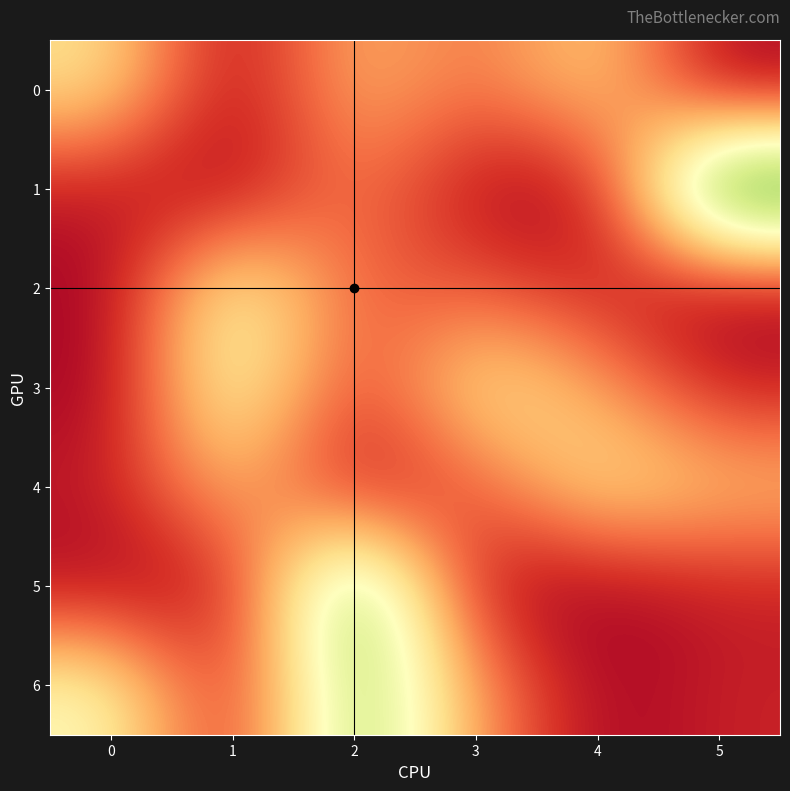

Reading left to right, extract all data points from this chart.

0: 0=6.8	1=0.0	2=5.4	3=3.1	4=6.4	5=0.0
1: 0=0.8	1=0.0	2=3.9	3=0.4	4=0.0	5=16.2
2: 0=0.0	1=8.5	2=2.8	3=2.8	4=1.1	5=0.0
3: 0=0.0	1=8.9	2=1.4	3=7.4	4=4.8	5=0.9
4: 0=0.9	1=5.7	2=0.4	3=2.5	4=7.0	5=5.7
5: 0=0.3	1=0.6	2=13.9	3=0.3	4=0.0	5=1.0
6: 0=8.1	1=0.6	2=12.2	3=4.4	4=0.0	5=1.1